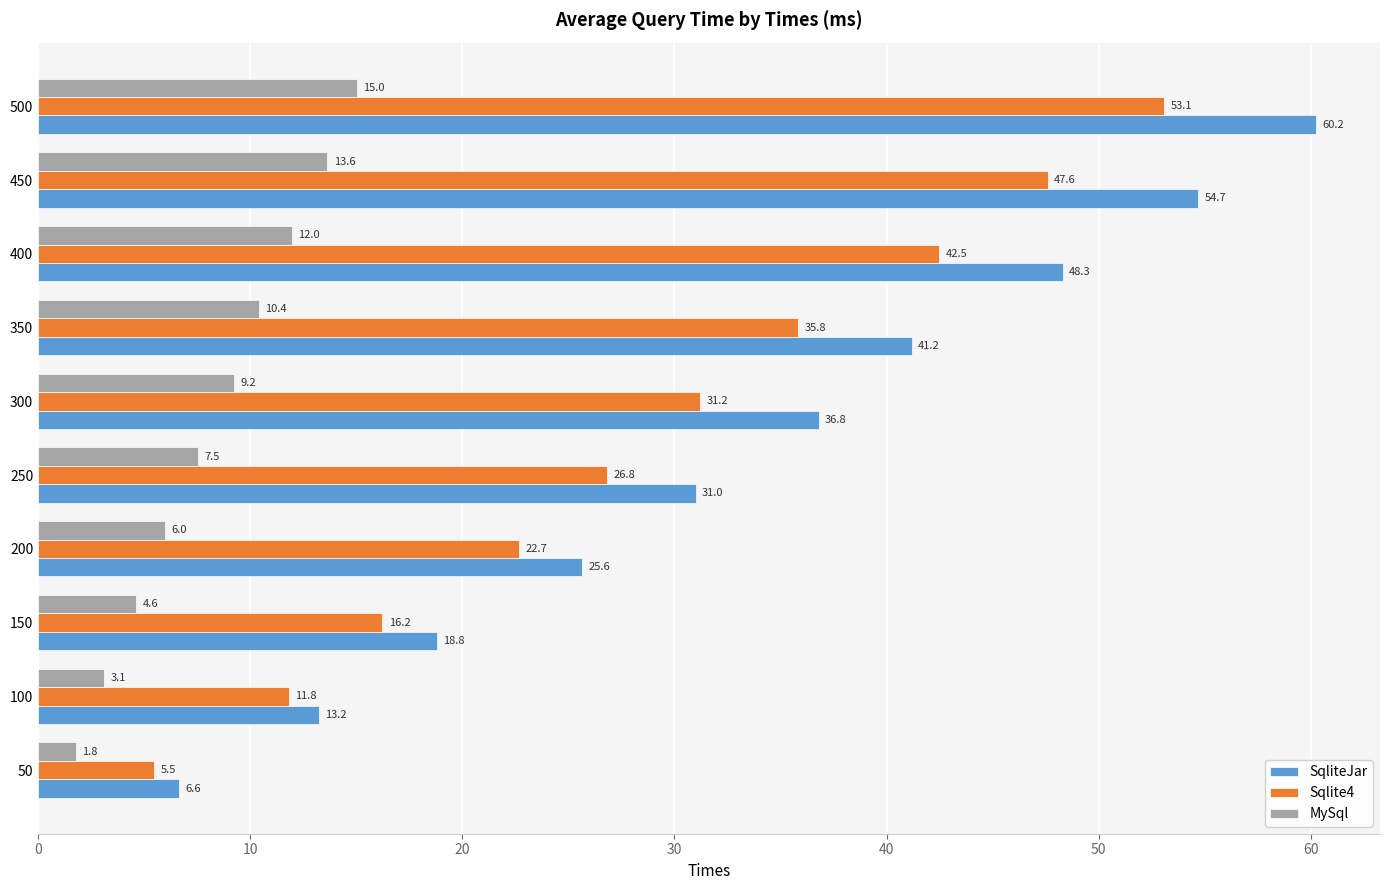

At which label is Sqlite4 closest to 29?

250